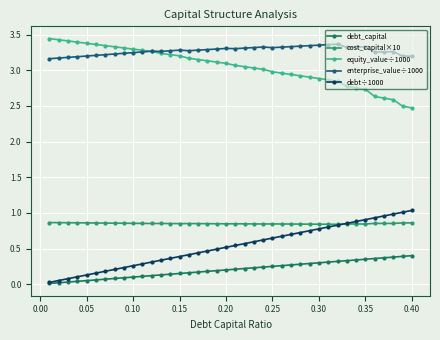

True or false: cost_capital×10 has more than 1 points higher than both neighbors.

True